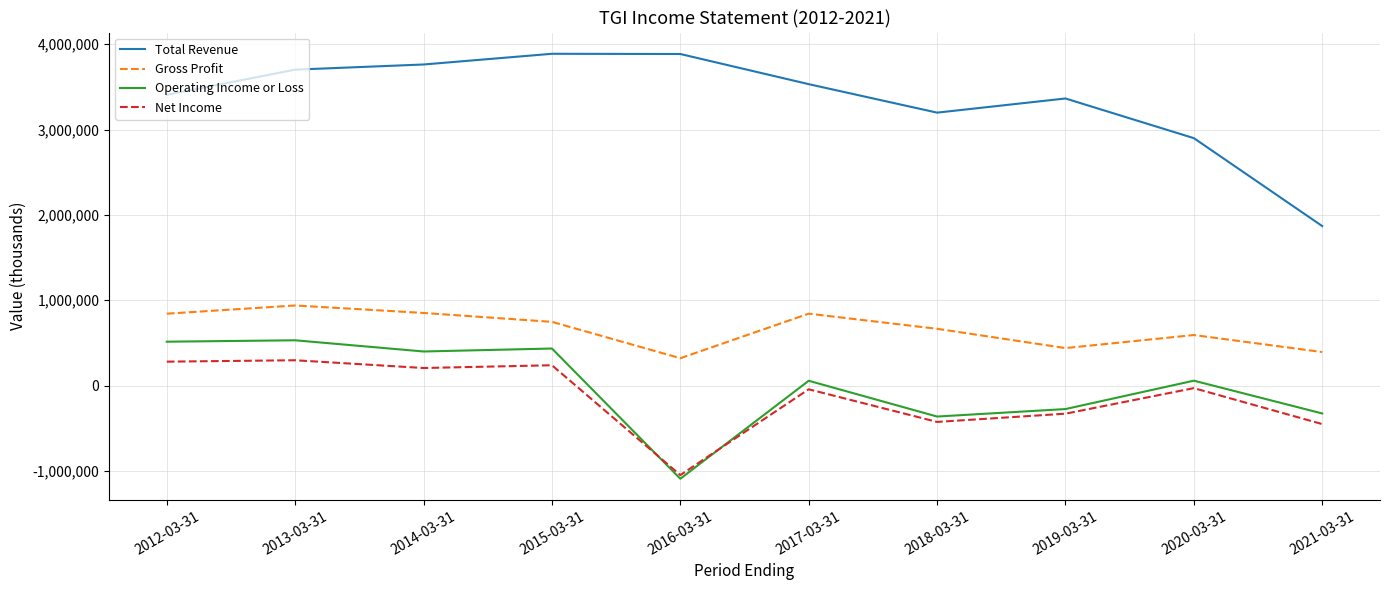

At which label is Total Revenue closest to 2879200?

2020-03-31